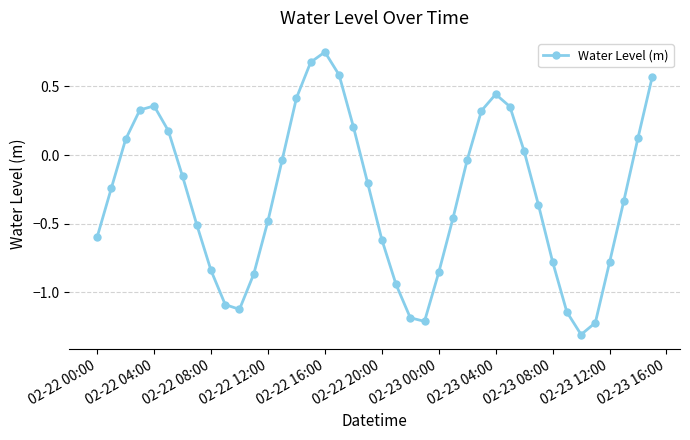

What is the smallest value displayed?

-1.3